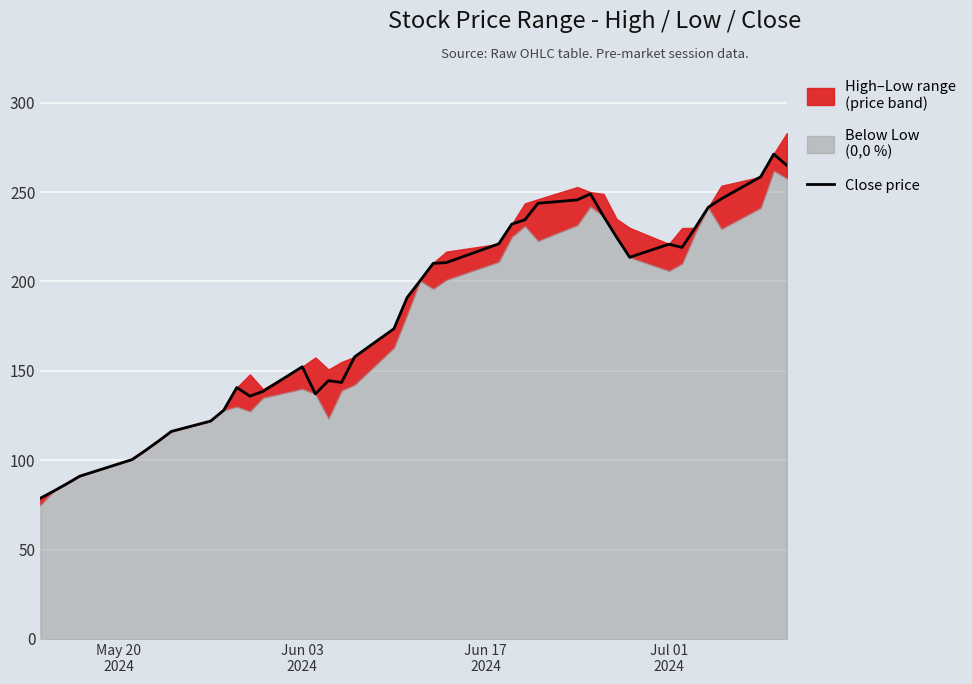

What is the minimum value for Close price?

78.8